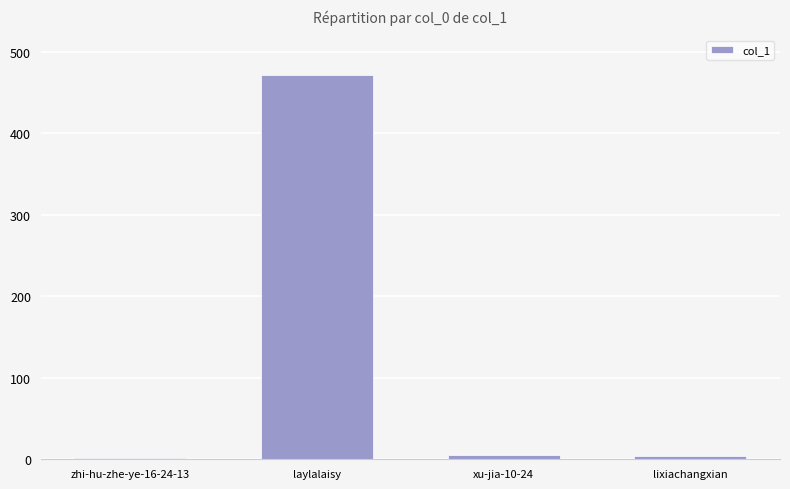

True or false: the data shows 472 at laylalaisy.

True